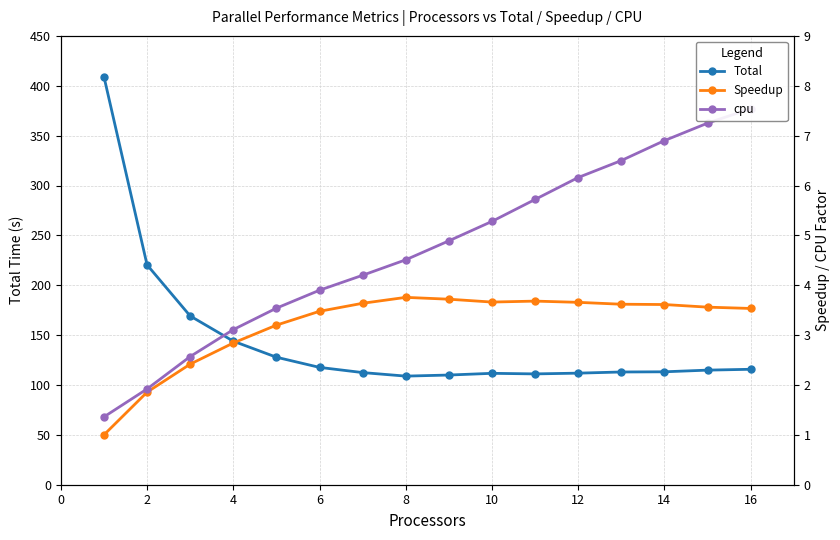

What is the value of the Speedup point at the 2nd from the left?

1.9